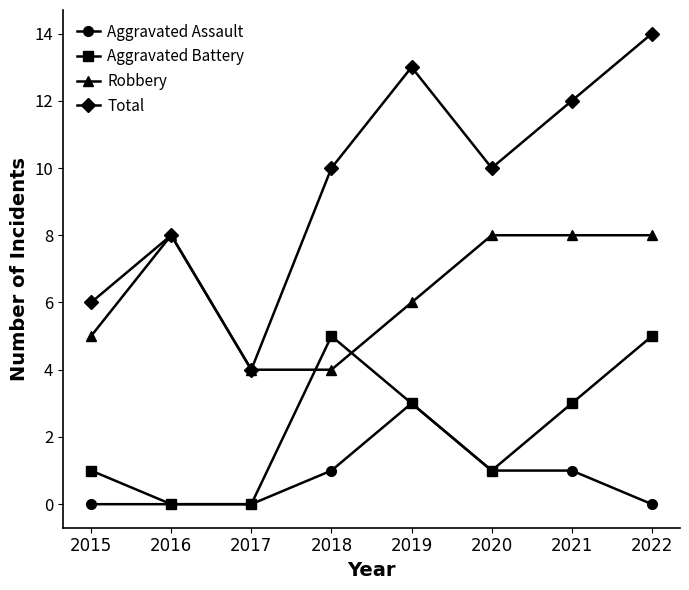

What is the value of the Robbery point at the 6th from the left?

8